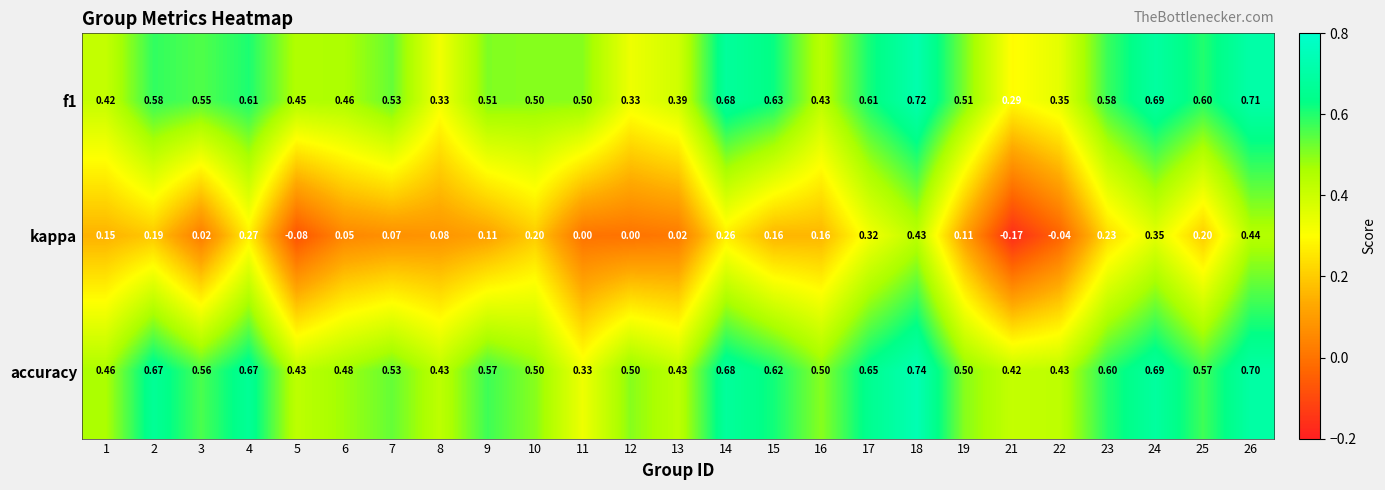

What is the greatest value displayed?

0.7